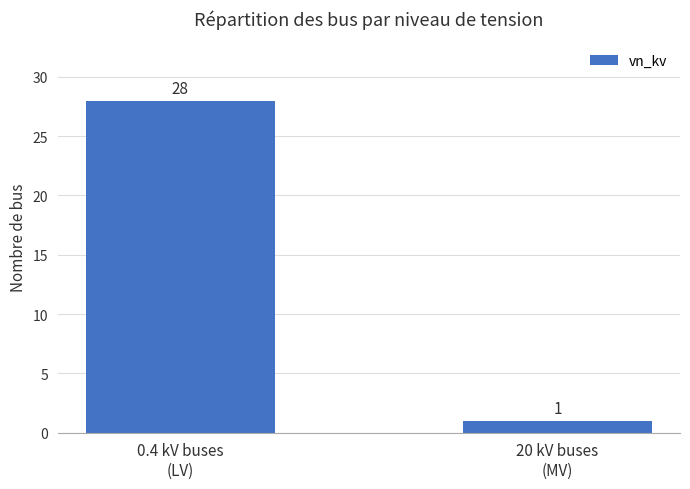

List the labels in order of value, smallest first.

20 kV buses
(MV), 0.4 kV buses
(LV)